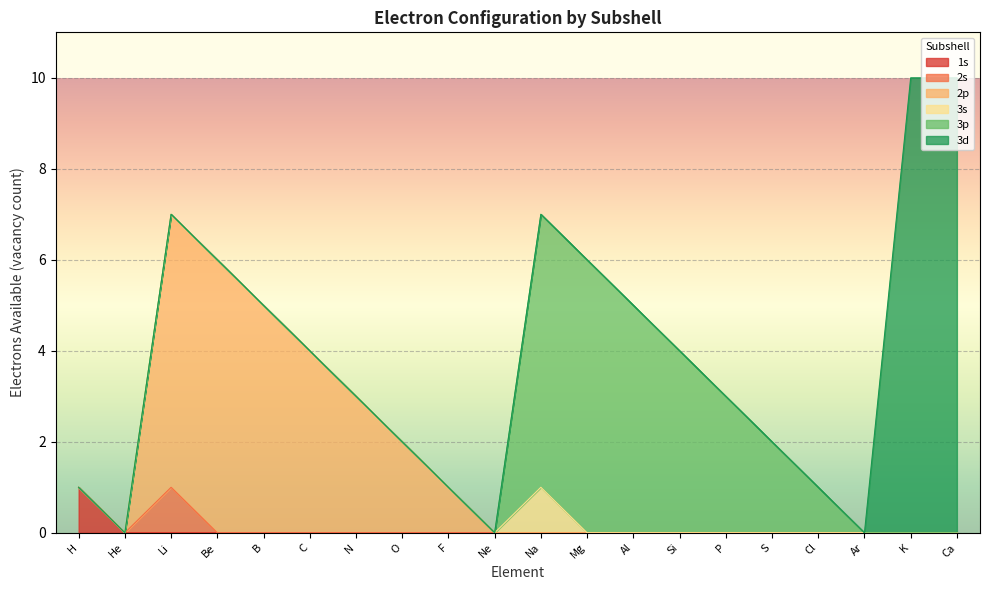

The 2s series shows 0 at K. True or false?

False